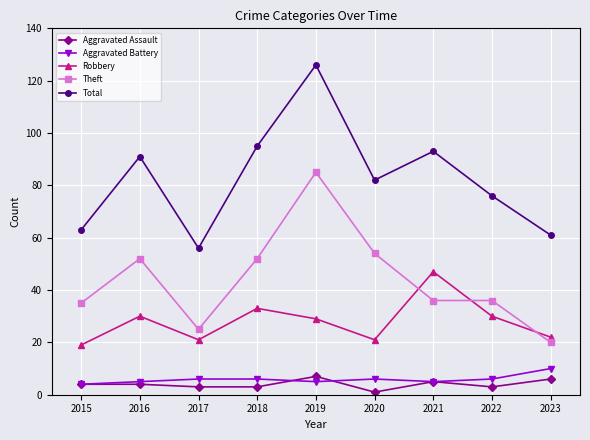

True or false: Aggravated Battery and Aggravated Assault cross at least once.

True